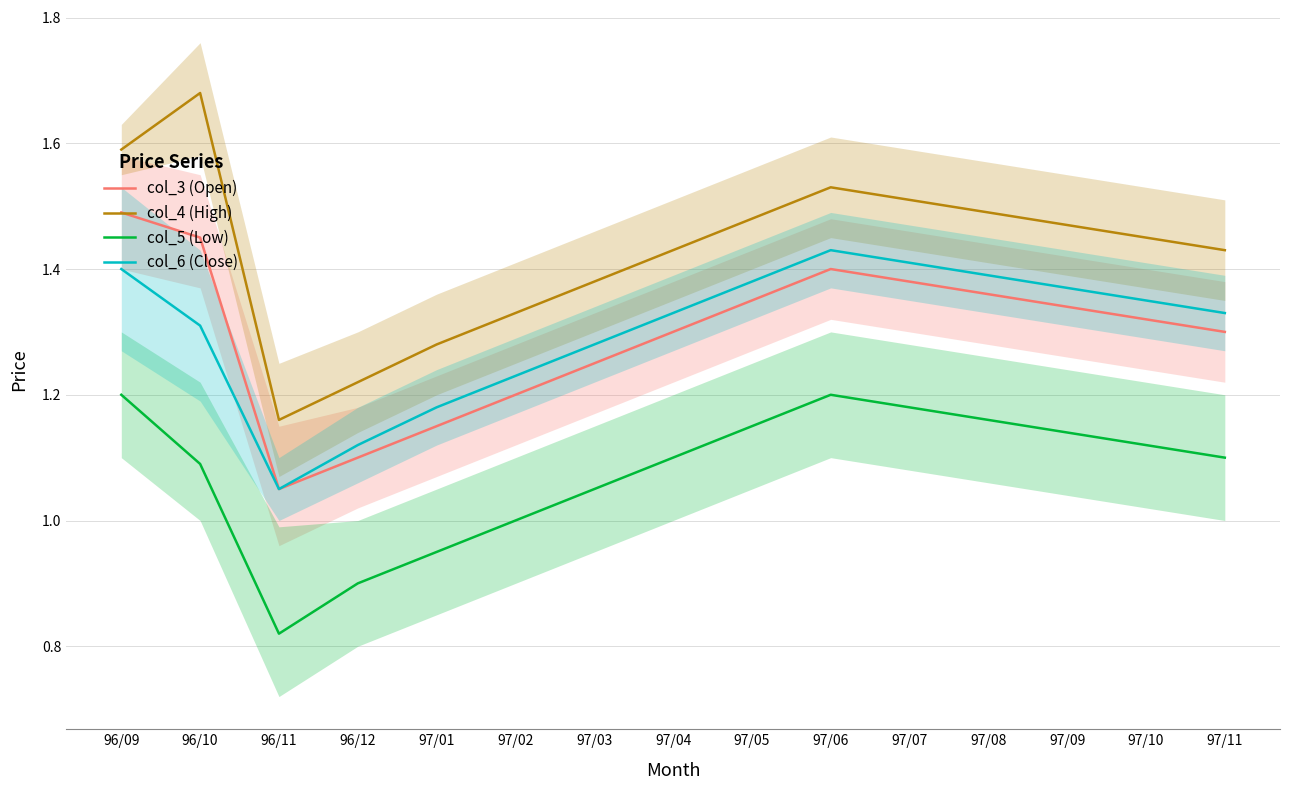

True or false: col_3 (Open) and col_4 (High) intersect in this chart.

False